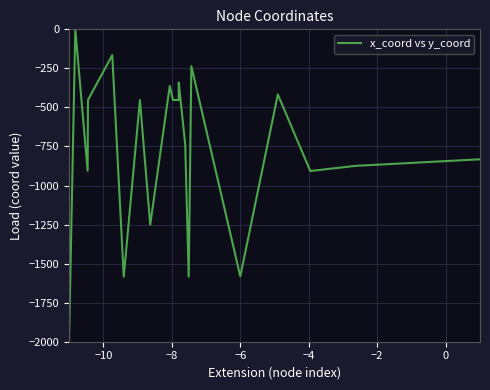

What is the value of the 16th point from the left?

-1581.4